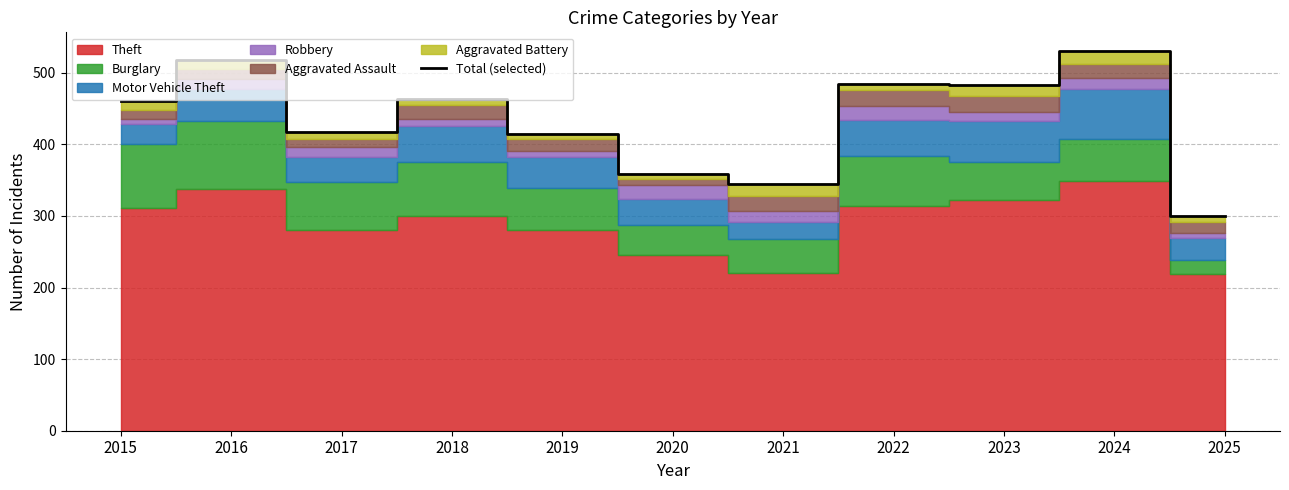

What is the sum of all values?

4775